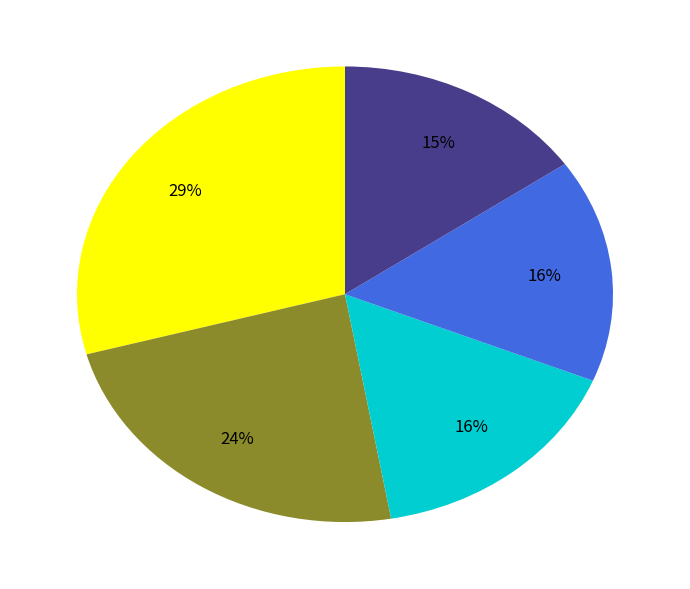

To the nearest percent, what is the difference between the largest and smallest slice percentages?

14%